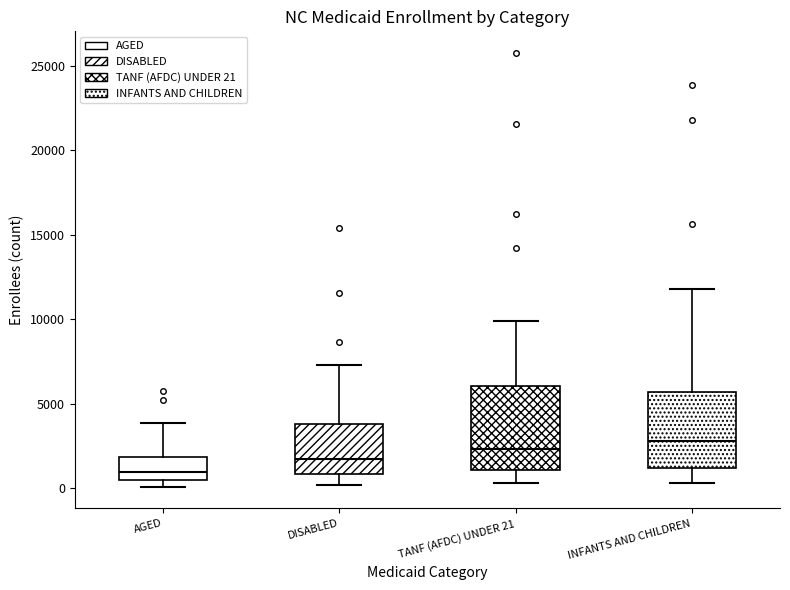

Reading left to right, transcribe this box plot: for each box, give where its median line is, the range the box spans, and where its two whiskers end, as read against the y-axis. The values are not printed on the chart, so give them approximately, as read against the axis.

AGED: median 1000, box 500 to 2000, whiskers 0 to 4000
DISABLED: median 1500, box 1000 to 4000, whiskers 0 to 7500
TANF (AFDC) UNDER 21: median 2500, box 1000 to 6000, whiskers 500 to 10000
INFANTS AND CHILDREN: median 3000, box 1000 to 5500, whiskers 500 to 12000